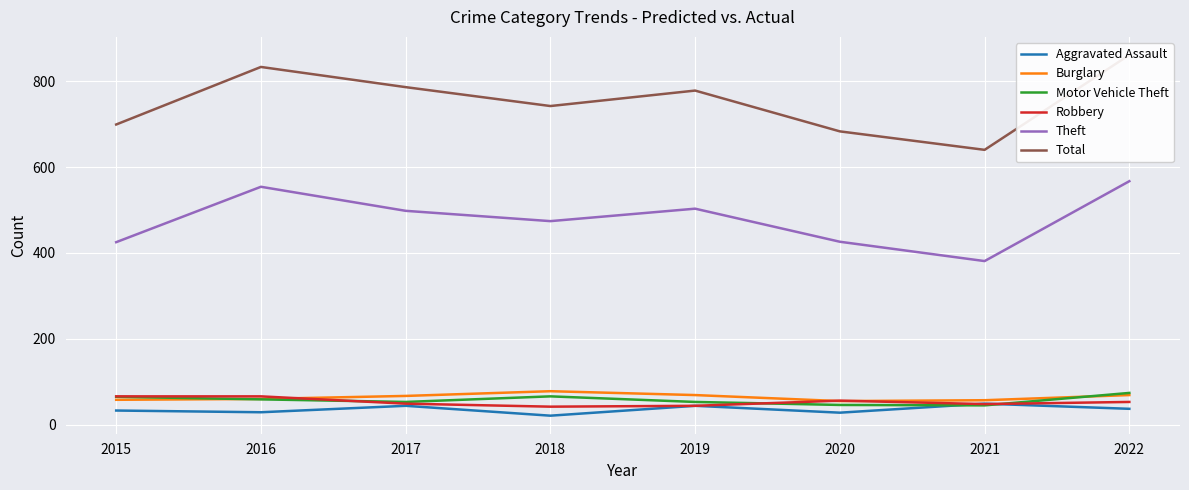

True or false: Theft and Aggravated Assault cross at least once.

False